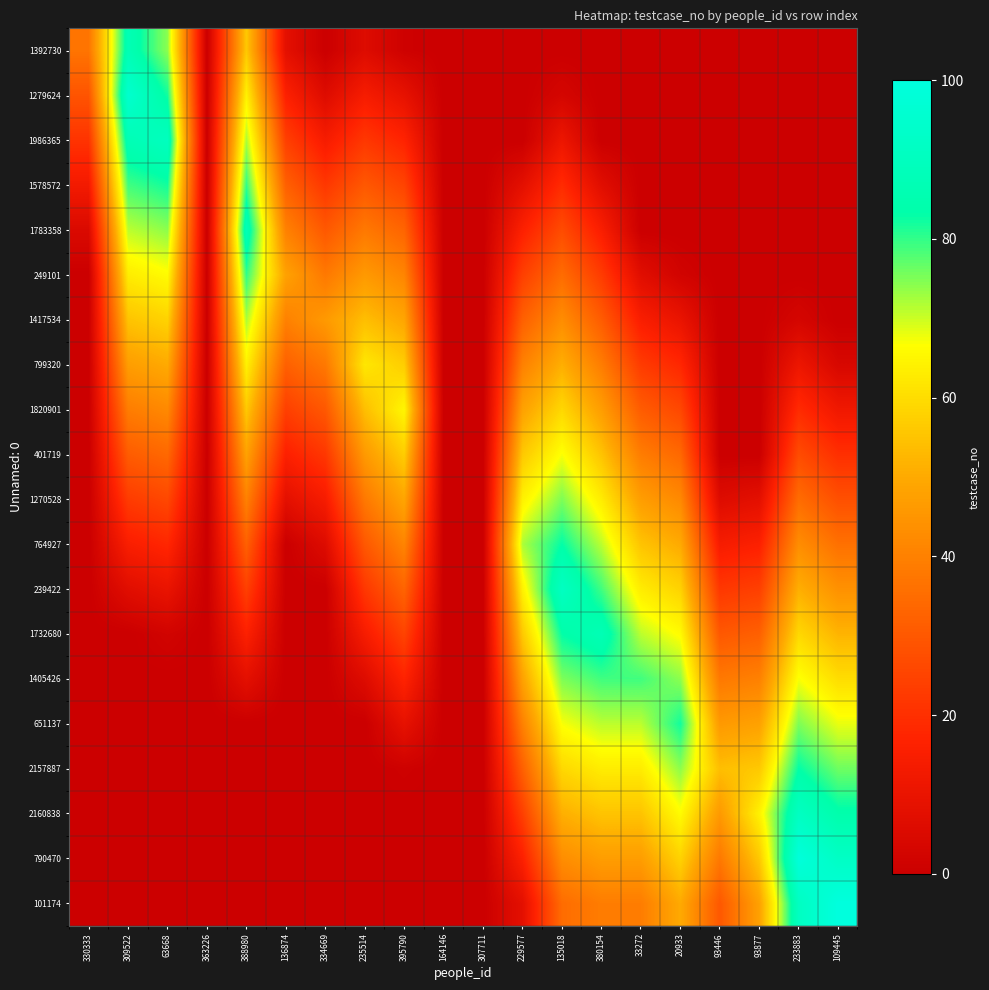

Which category has the lowest value across all series?

363226